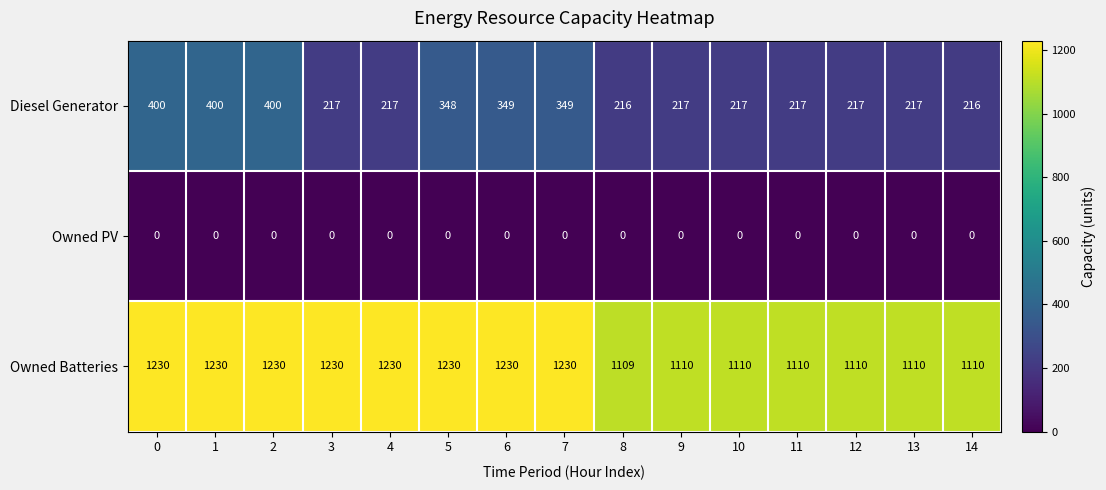

List the series in order of their peak value, lowest first.

Owned PV, Diesel Generator, Owned Batteries